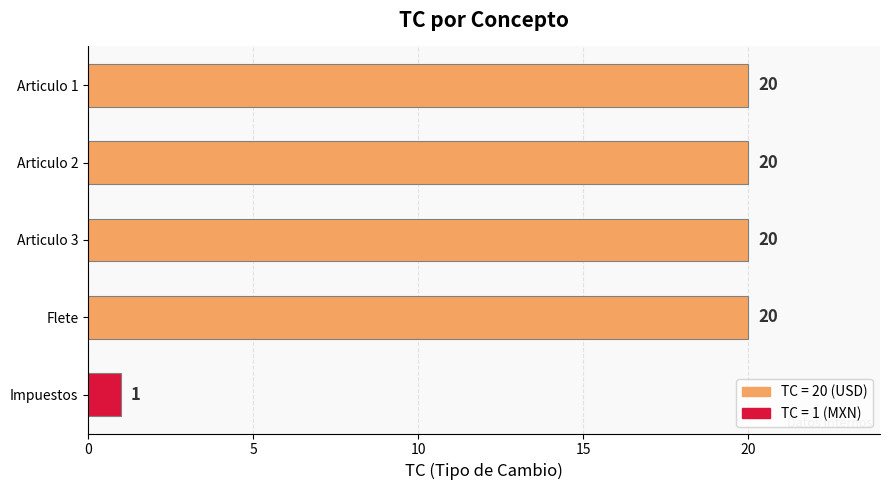

Between Articulo 2 and Impuestos, which is larger?

Articulo 2